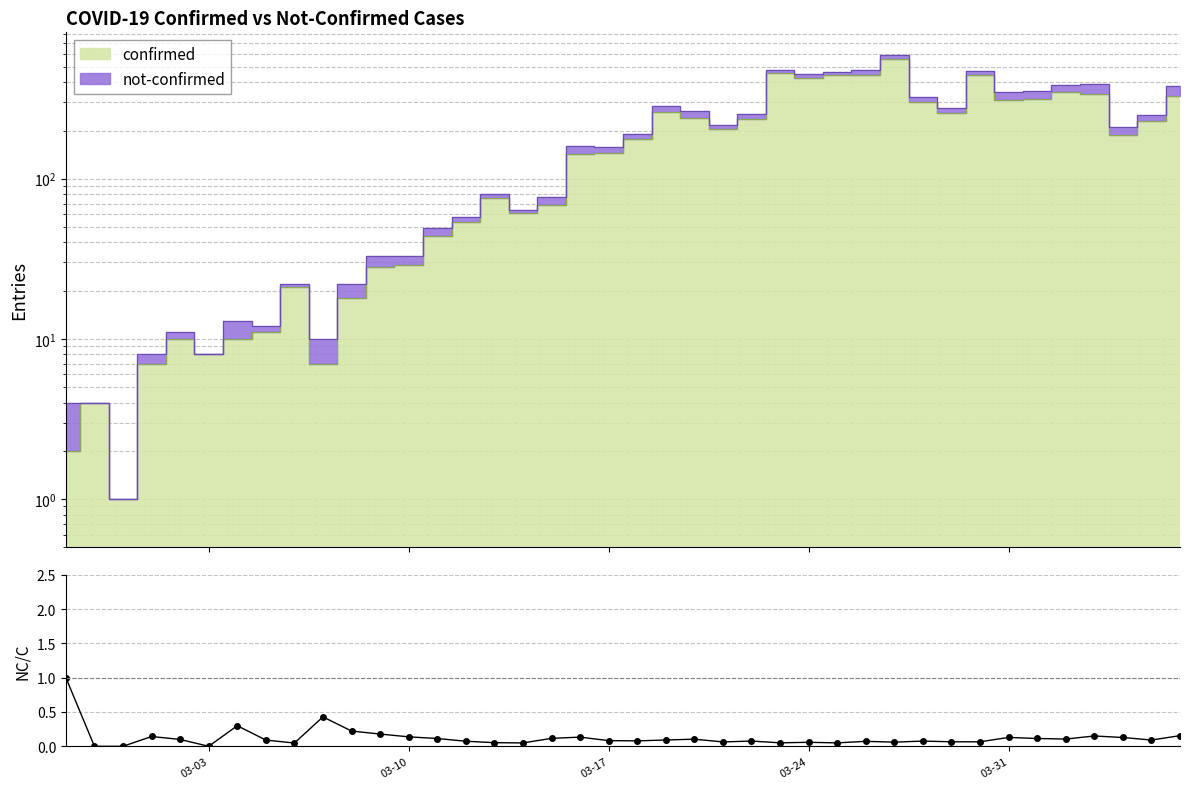

Where is the first local minimum?

03-03